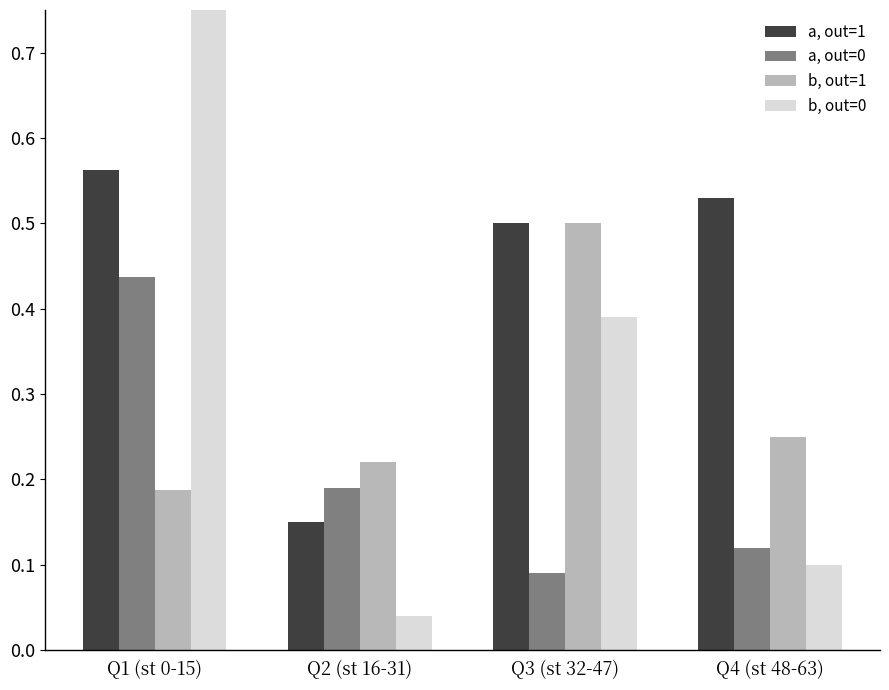

Rank the series by their average value, from lowest to highest.

a, out=0, b, out=1, b, out=0, a, out=1